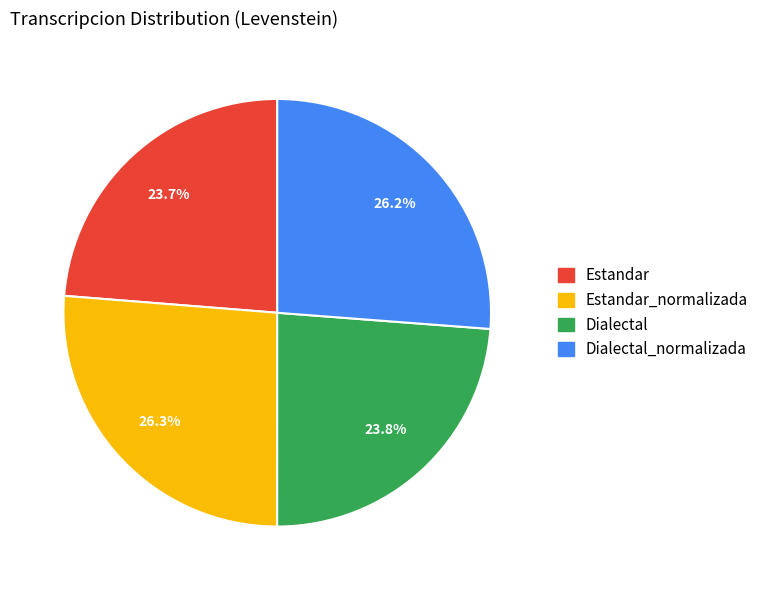

Is there any slice that represents more than half of the pie?

No